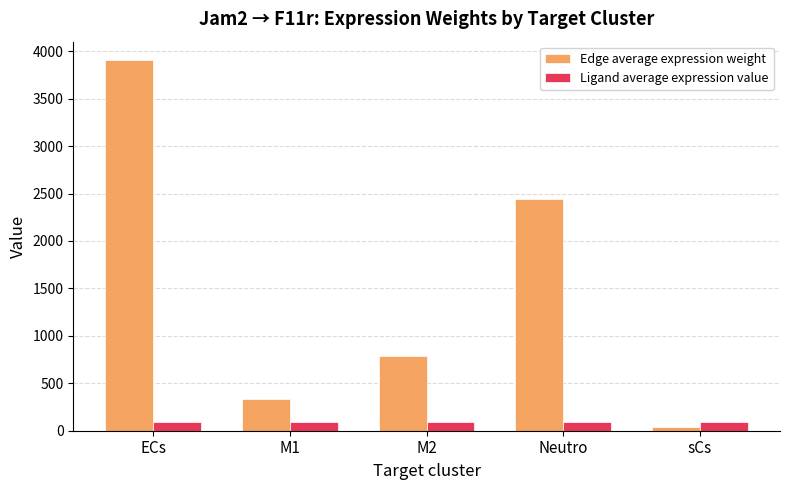

Reading right to left, list all the values displayed in this chart.

Edge average expression weight: 43.6	2439.7	790.1	330.3	3905.3
Ligand average expression value: 93.8	93.8	93.8	93.8	93.8